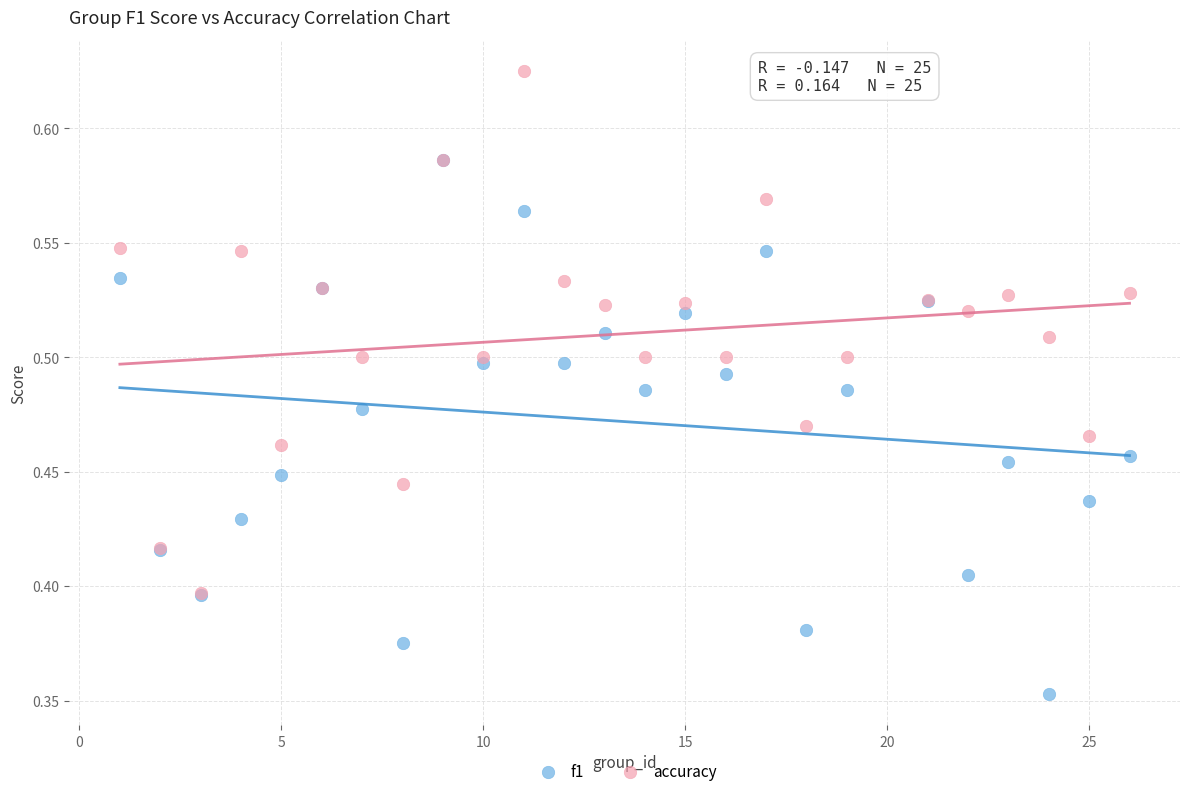

Which series reaches the maximum Y coordinate?

accuracy